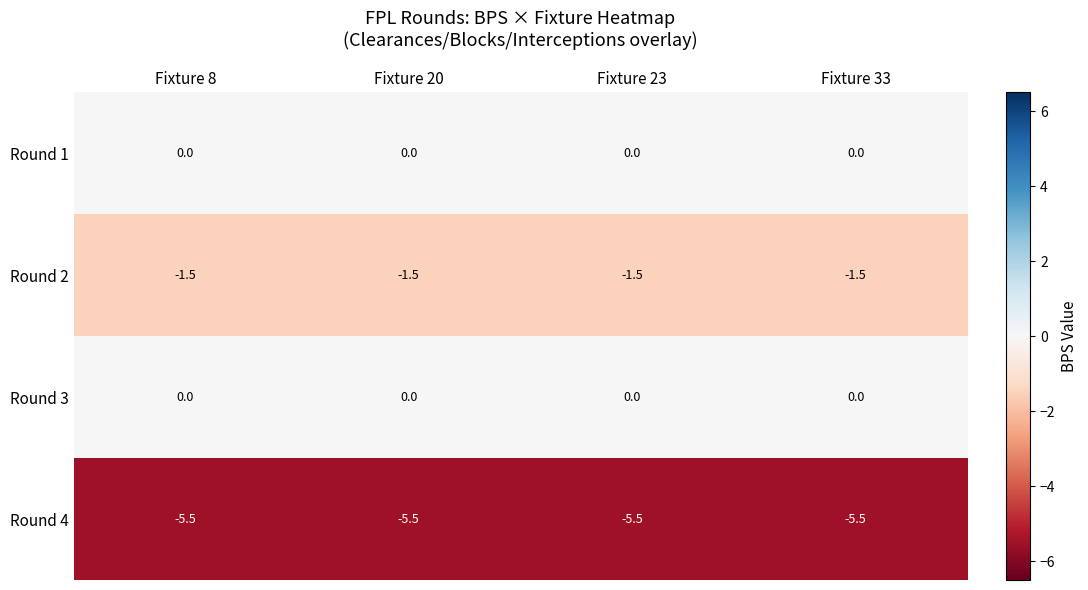

How many data points does each series have?

4